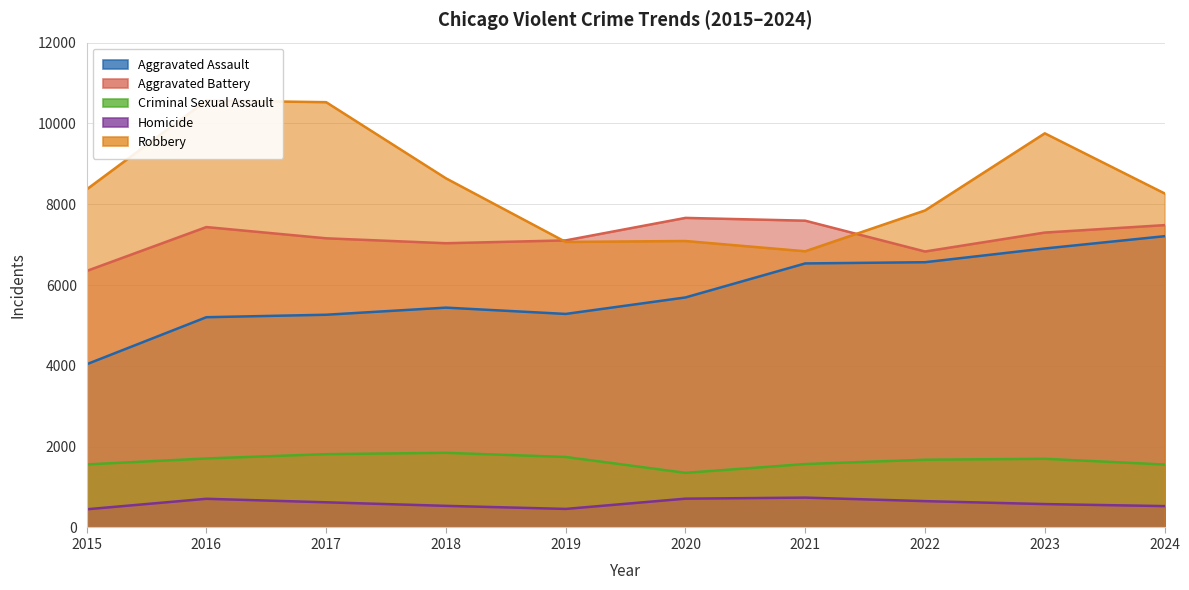

Count the number of data series in this chart.

5